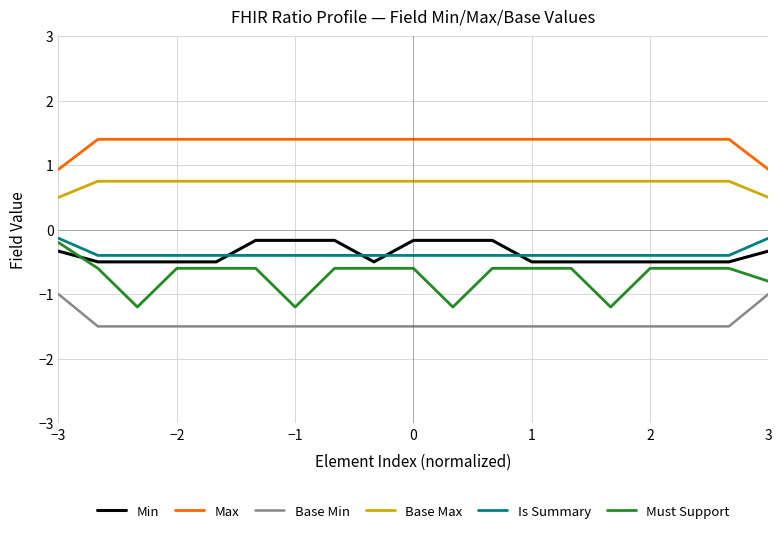

Which series has the widest spread of values?

Must Support